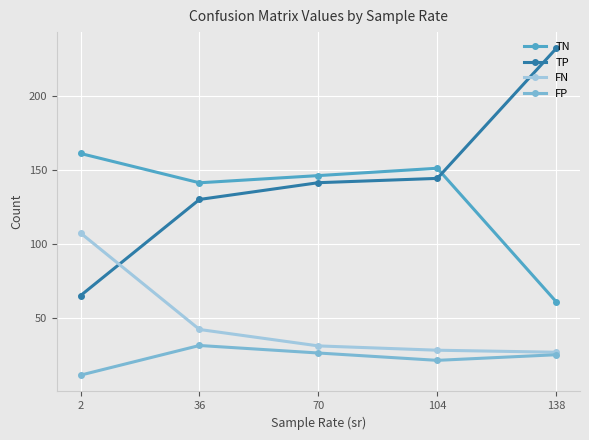

True or false: TP and FP cross at least once.

False